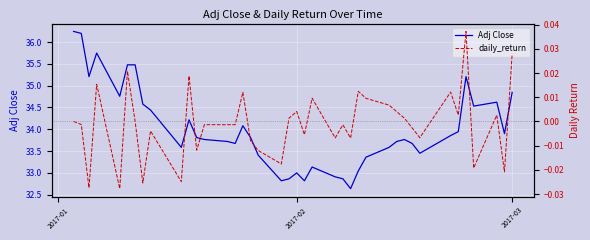

What is the lowest value of the Adj Close series?

32.6